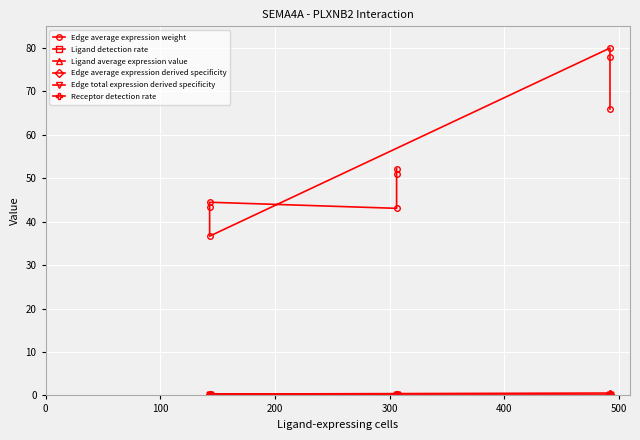

True or false: Edge average expression weight and Edge total expression derived specificity intersect in this chart.

False